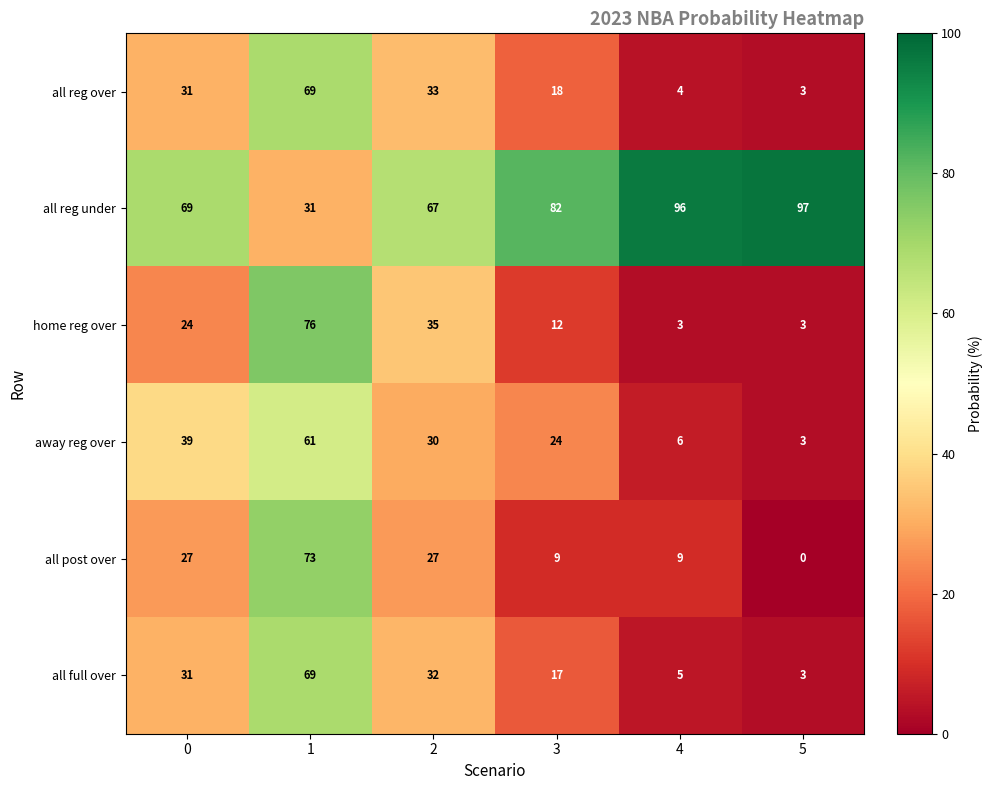

At which category does the chart reach its peak across all series?

5